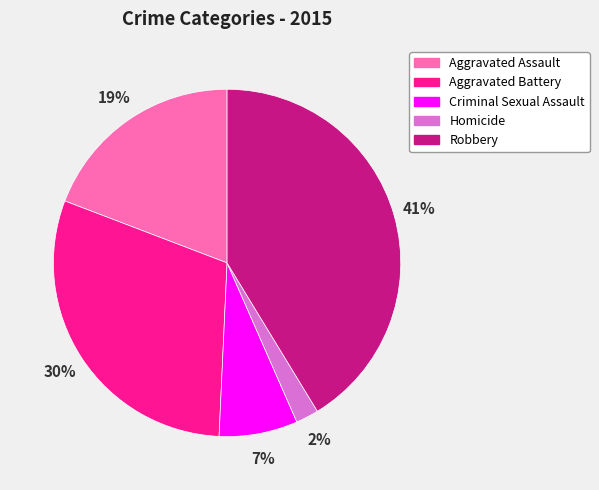

To the nearest percent, what percentage of the pie is Criminal Sexual Assault?

7%